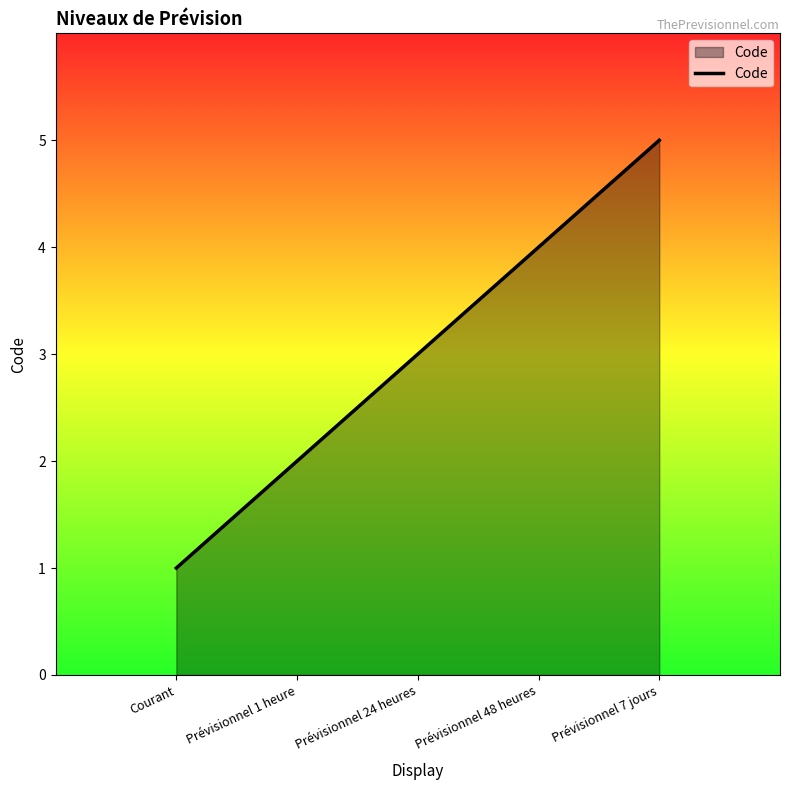

True or false: the data has more than 1 interior local peaks.

False